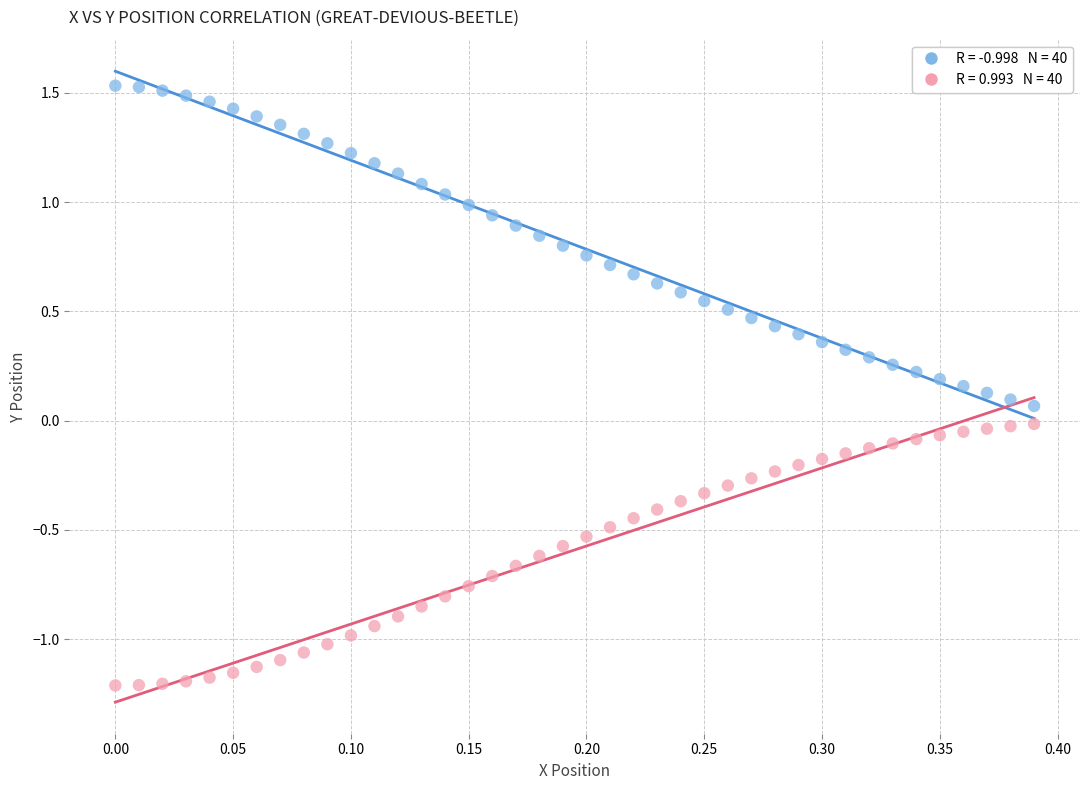

Across all data points, what is the range of Y values (max minus min)?

2.7